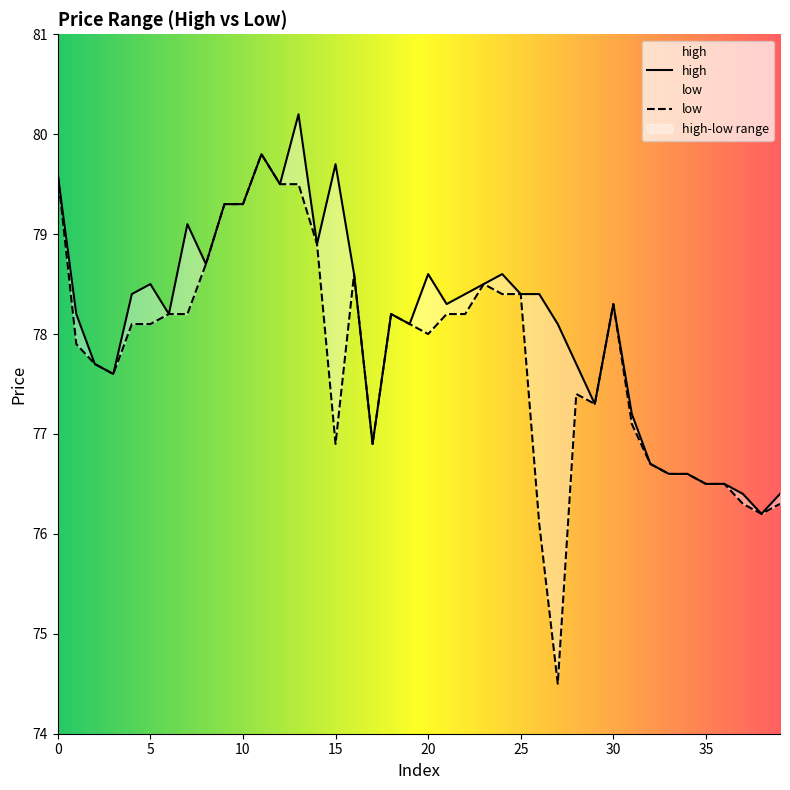

Reading right to left, what are all the values shown in this chart?

high: 39=76.4	38=76.2	37=76.4	36=76.5	35=76.5	34=76.6	33=76.6	32=76.7	31=77.2	30=78.3	29=77.3	28=77.7	27=78.1	26=78.4	25=78.4	24=78.6	23=78.5	22=78.4	21=78.3	20=78.6	19=78.1	18=78.2	17=76.9	16=78.6	15=79.7	14=78.9	13=80.2	12=79.5	11=79.8	10=79.3	9=79.3	8=78.7	7=79.1	6=78.2	5=78.5	4=78.4	3=77.6	2=77.7	1=78.2	0=79.6
low: 39=76.3	38=76.2	37=76.3	36=76.5	35=76.5	34=76.6	33=76.6	32=76.7	31=77.1	30=78.3	29=77.3	28=77.4	27=74.5	26=76.1	25=78.4	24=78.4	23=78.5	22=78.2	21=78.2	20=78.0	19=78.1	18=78.2	17=76.9	16=78.6	15=76.9	14=78.9	13=79.5	12=79.5	11=79.8	10=79.3	9=79.3	8=78.7	7=78.2	6=78.2	5=78.1	4=78.1	3=77.6	2=77.7	1=77.9	0=79.6